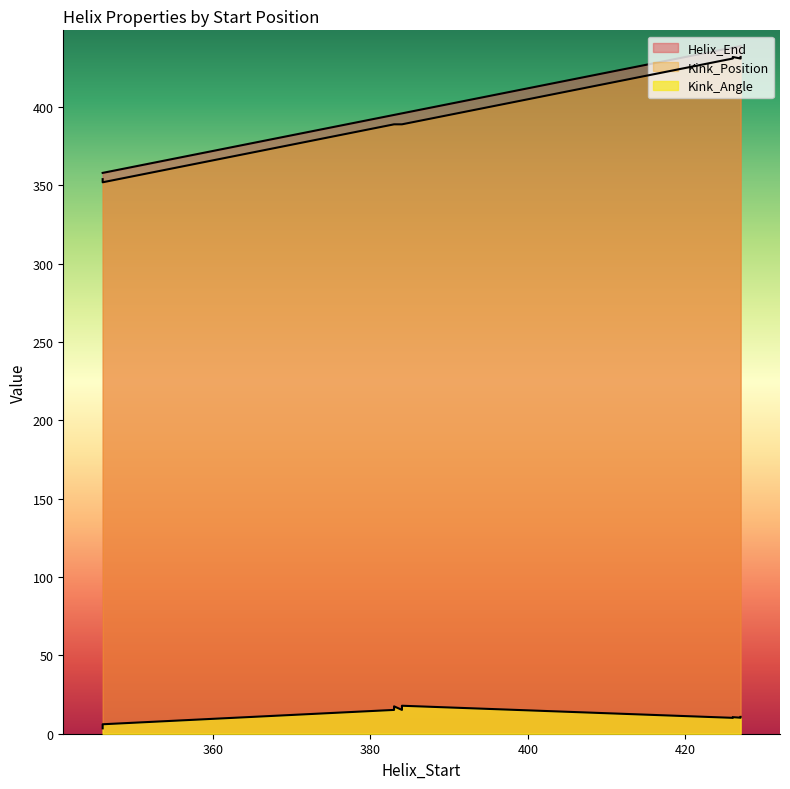

At 346, list the series in order from largest to smallest.

Helix_End, Kink_Position, Kink_Angle